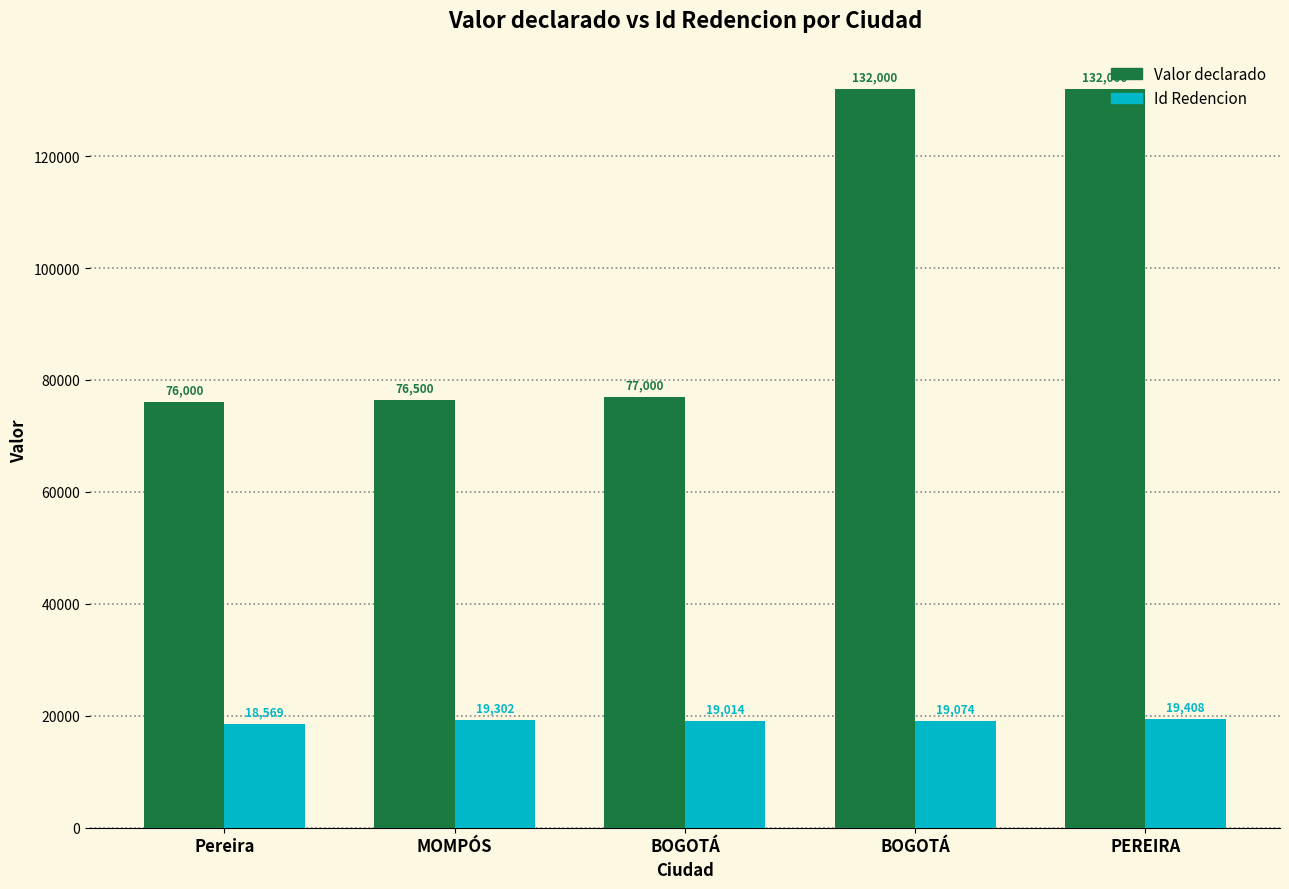

What is the difference between the Valor declarado values at MOMPÓS and Pereira?

500